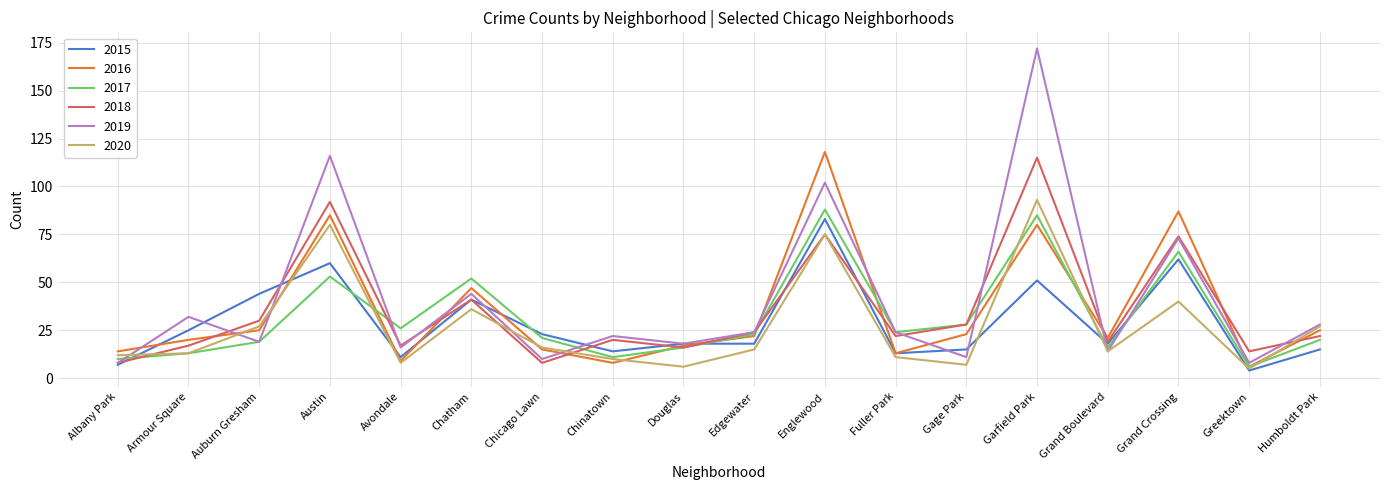

At which label does 2016 first exceed 22?

Auburn Gresham